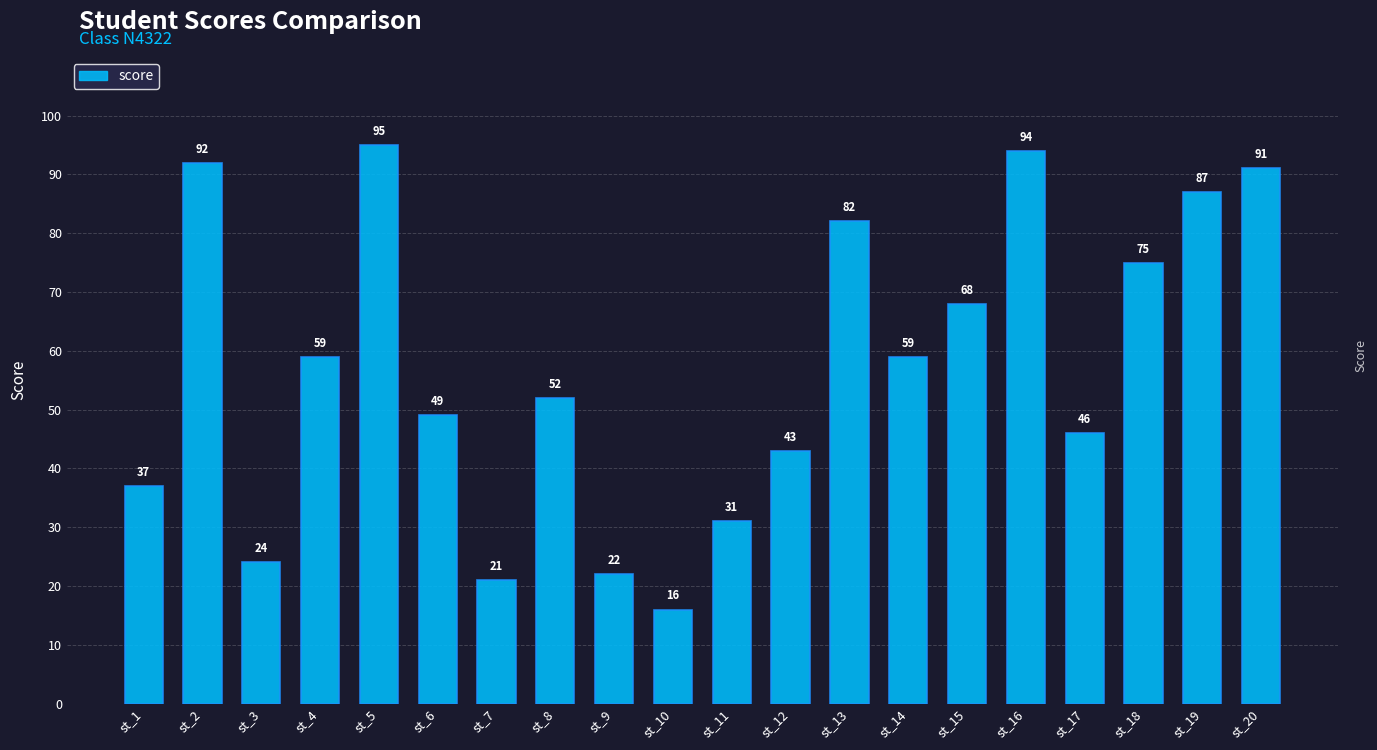

What is the ratio of the value at st_8 to the value at st_18?

0.7